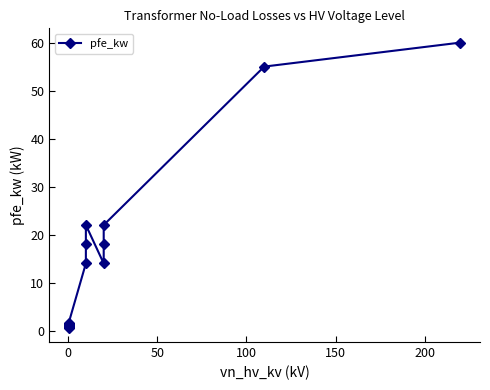

How many distinct data groups are displayed?

1